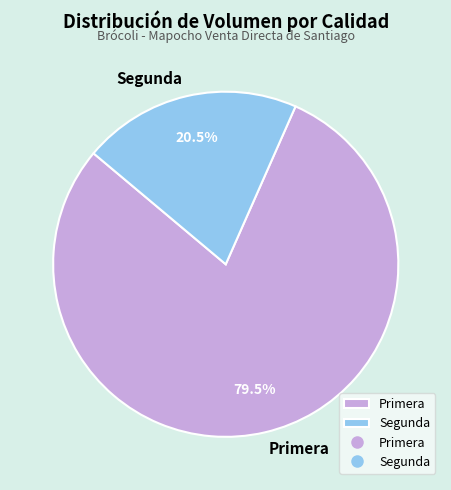

Does Segunda represent more than half of the total?

No